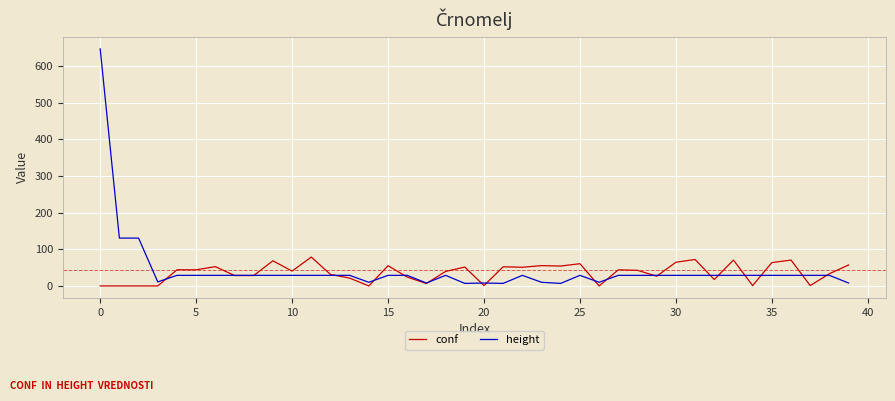

Which series has the widest spread of values?

height